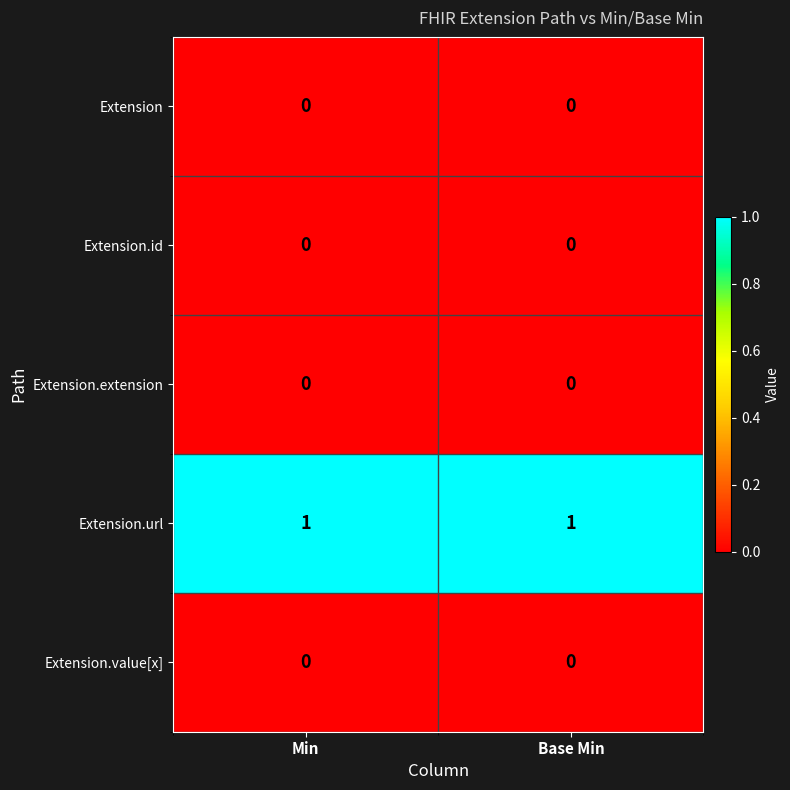

Reading left to right, what are all the values shown in this chart?

Extension: 0	0
Extension.id: 0	0
Extension.extension: 0	0
Extension.url: 1	1
Extension.value[x]: 0	0